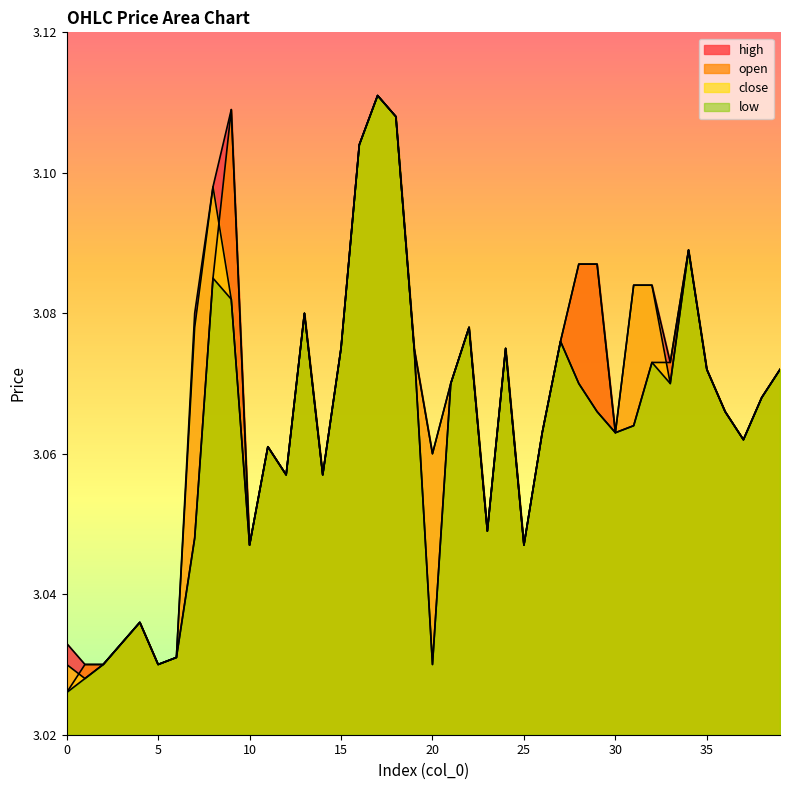

True or false: open has more than 2 points higher than both neighbors.

True